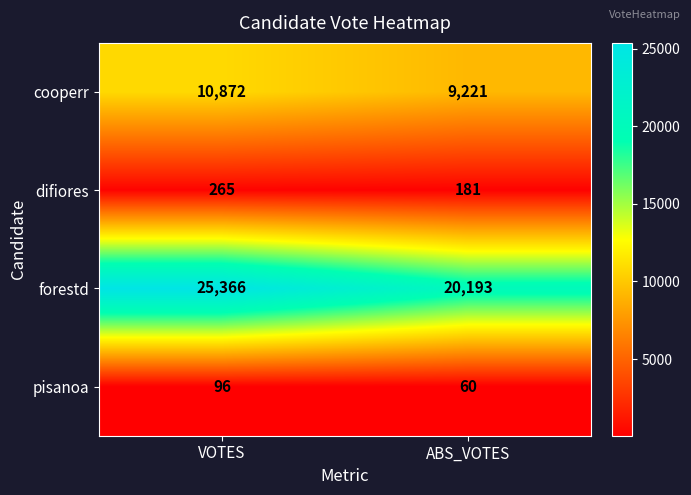

Is the value of forestd at VOTES greater than the value of cooperr at ABS_VOTES?

Yes